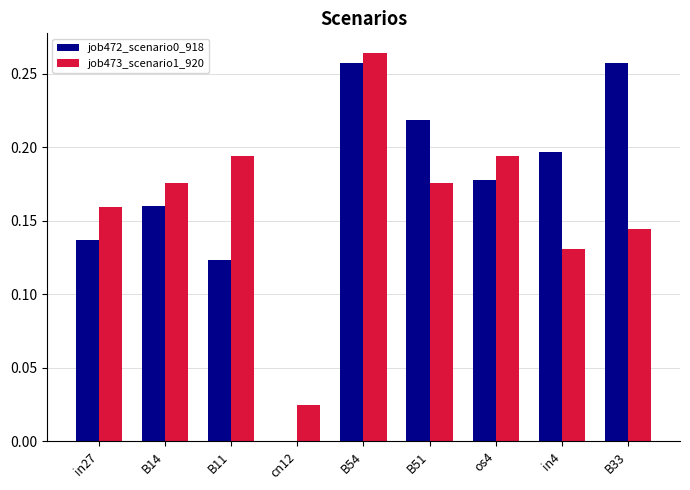

Which category has the highest value across all series?

B54